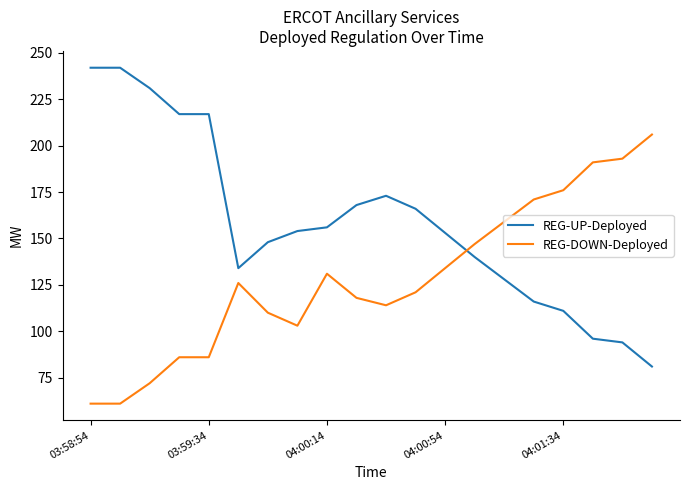

Reading left to right, what are all the values shown in this chart?

REG-UP-Deployed: 242	242	231	217	217	134	148	154	156	168	173	166	153	140	128	116	111	96	94	81
REG-DOWN-Deployed: 61	61	72	86	86	126	110	103	131	118	114	121	134	147	159	171	176	191	193	206